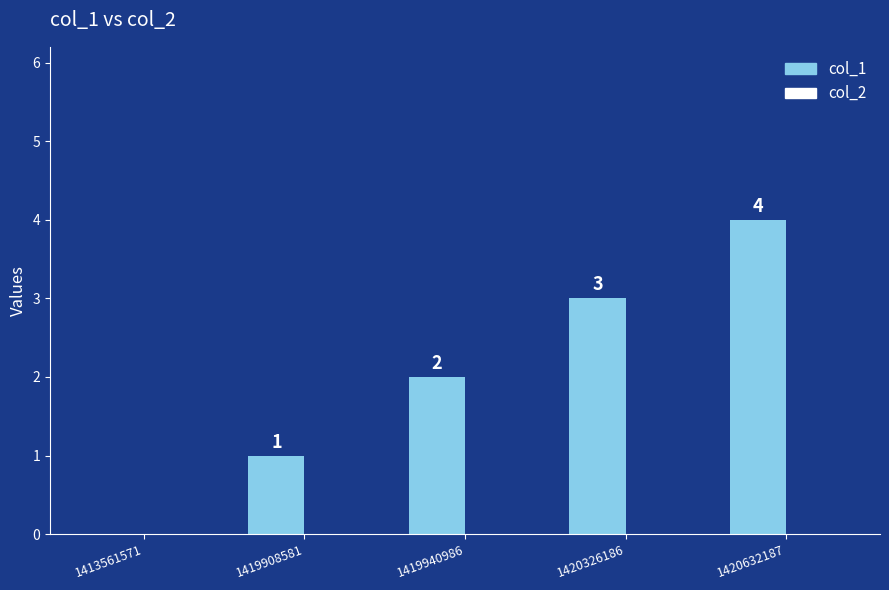

What is the sum of all values?

10